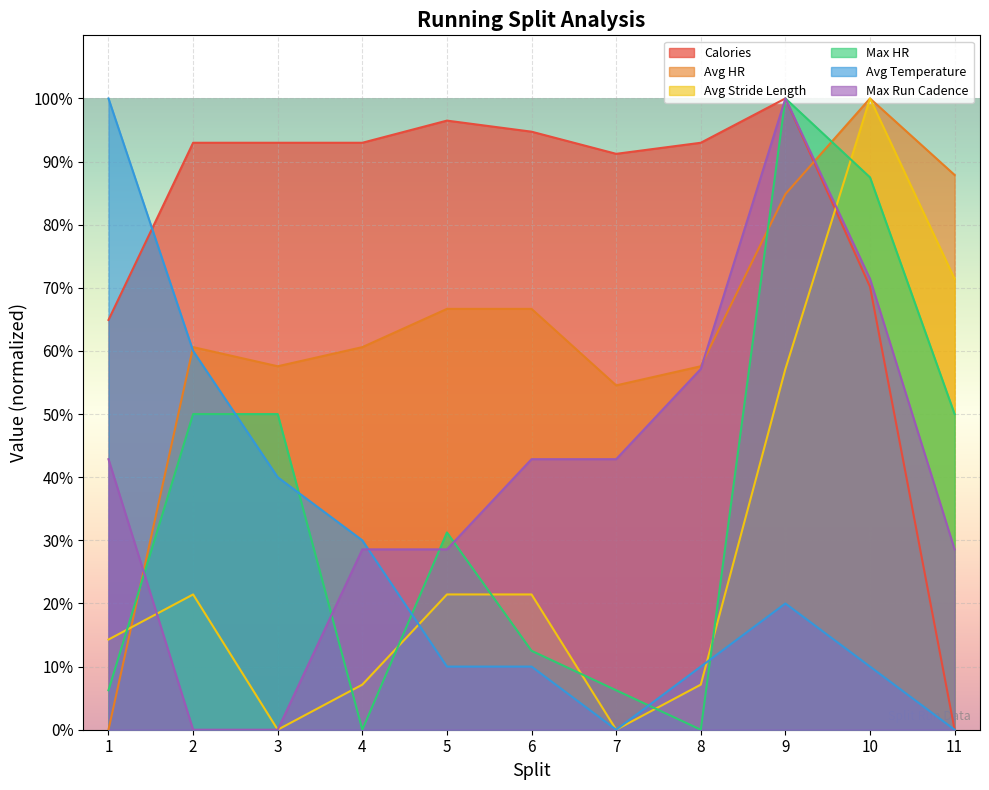

What is the difference between the maximum and second lowest values in the Max Run Cadence series?

100.0